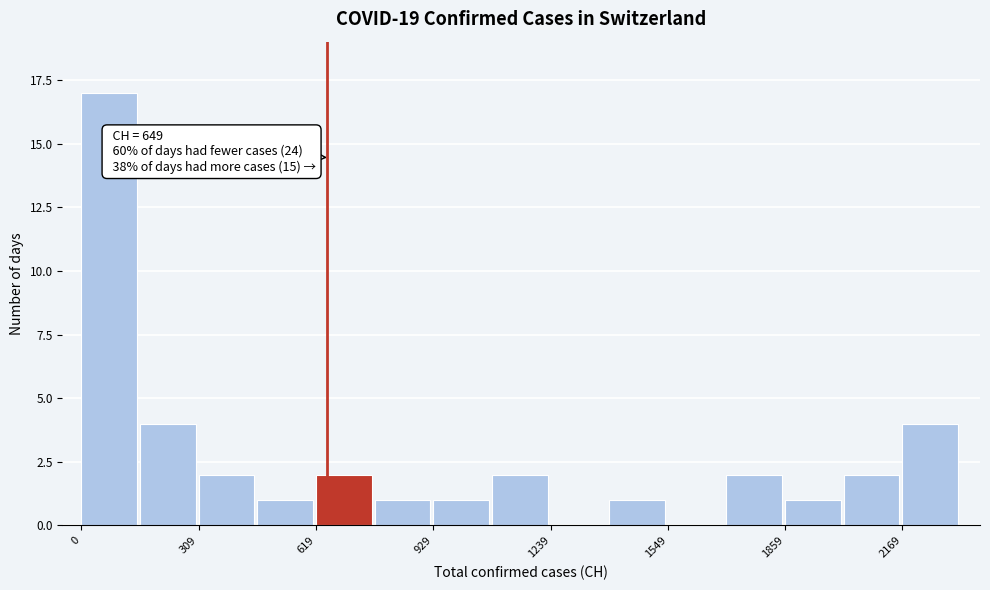

Around what value on the x-axis is the tallest bar? Give the approximate position of its centre, as read against the axis.

50